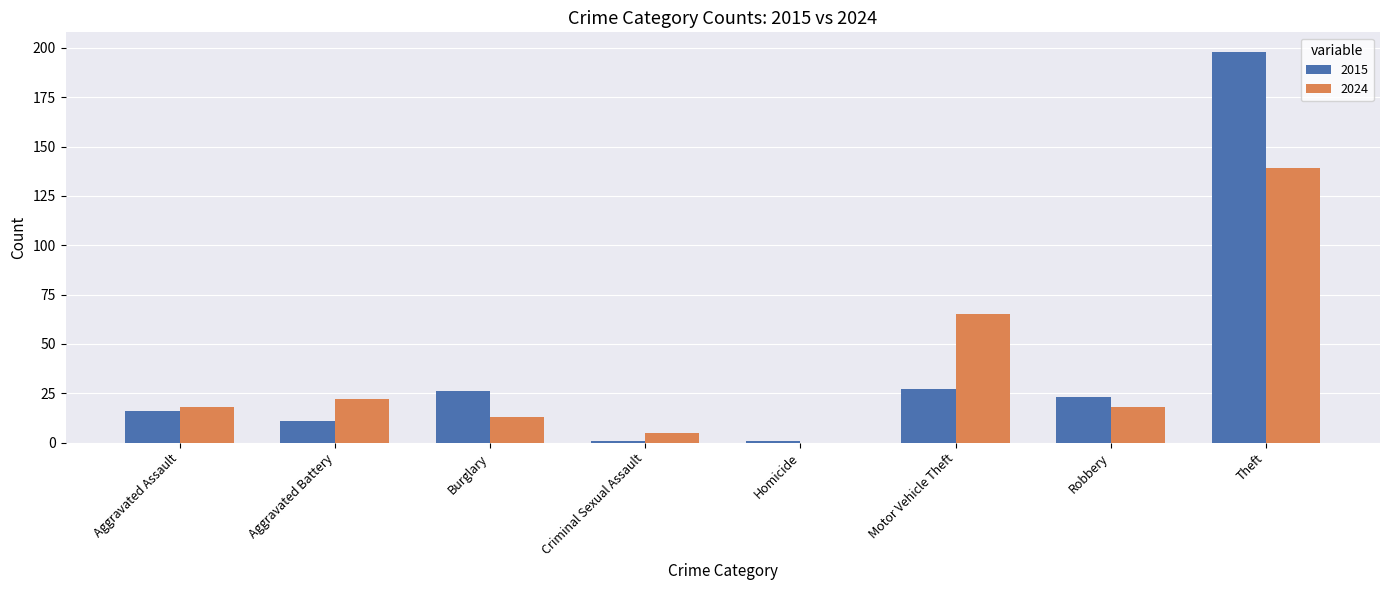

How many groups of bars are there?

8